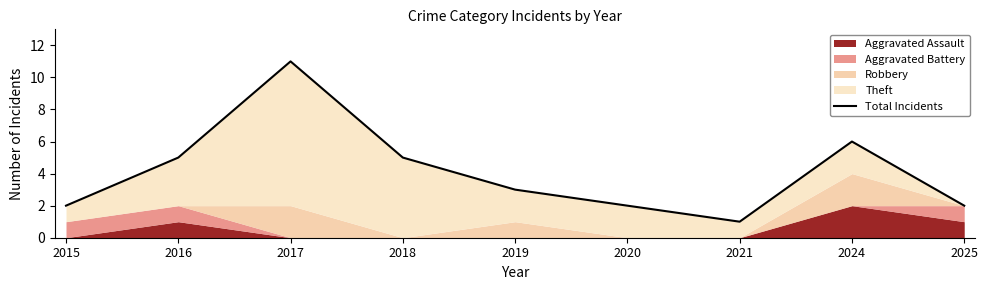

At which category does the data reach its first local peak?

2017